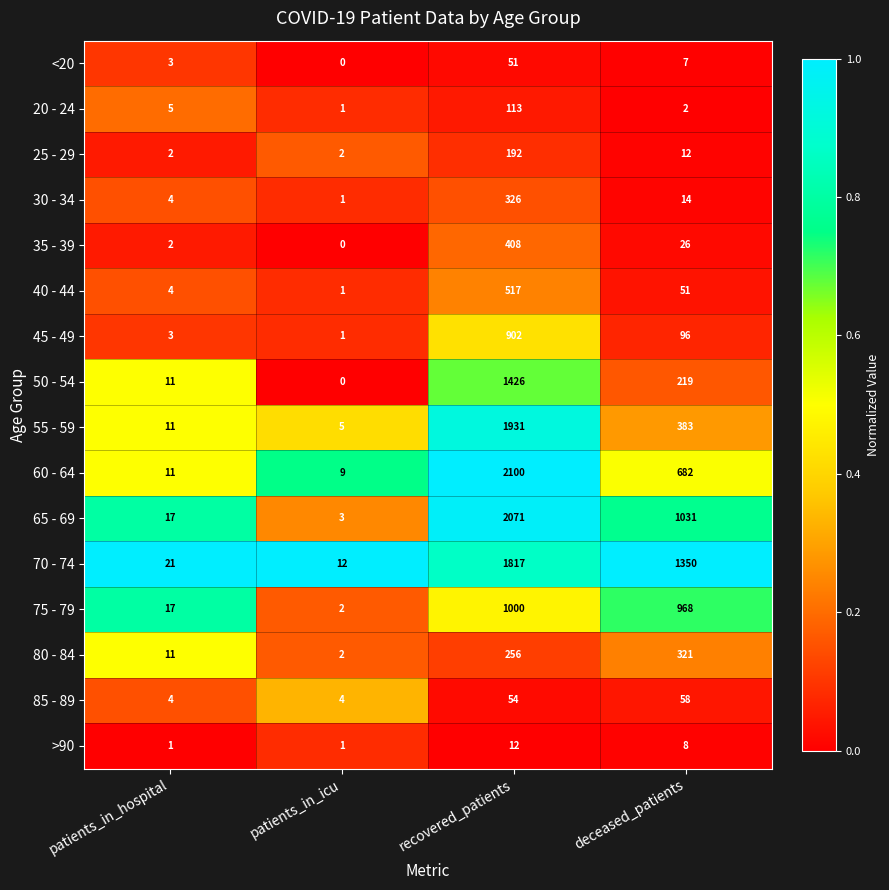

Rank the series by their maximum value, from lowest to highest.

>90, <20, 85 - 89, 20 - 24, 25 - 29, 80 - 84, 30 - 34, 35 - 39, 40 - 44, 45 - 49, 75 - 79, 50 - 54, 70 - 74, 55 - 59, 65 - 69, 60 - 64